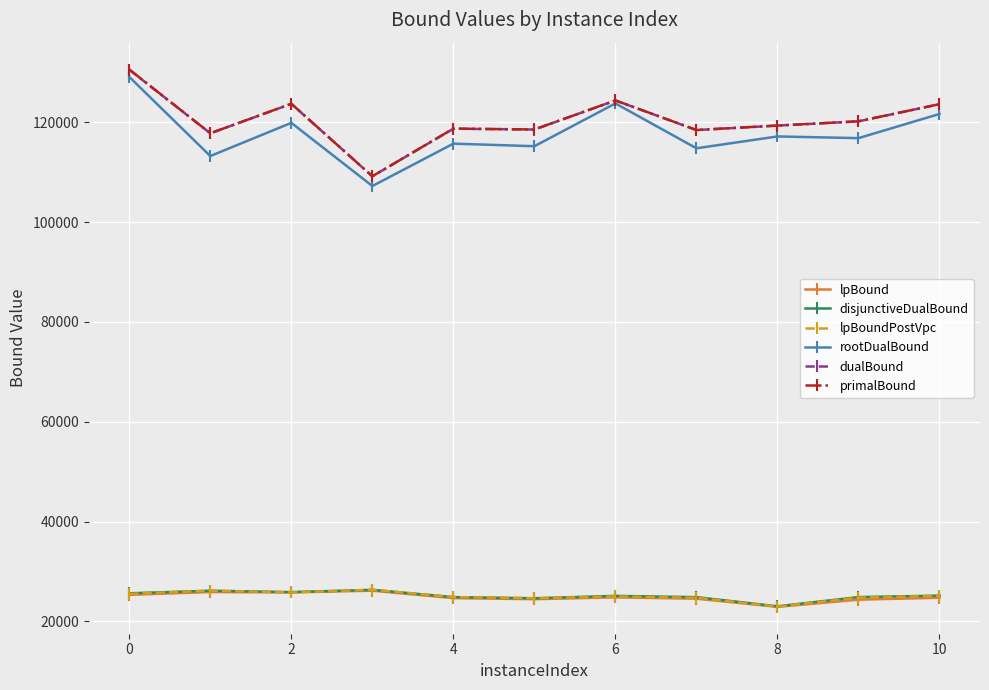

What is the value of the rootDualBound point at the 11th from the left?

121694.3